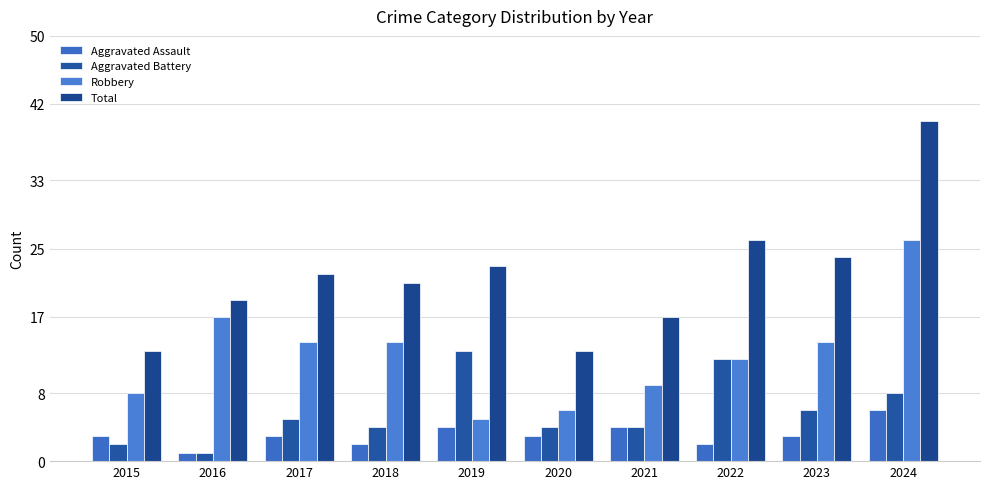

Rank the series by their maximum value, from highest to lowest.

Total, Robbery, Aggravated Battery, Aggravated Assault